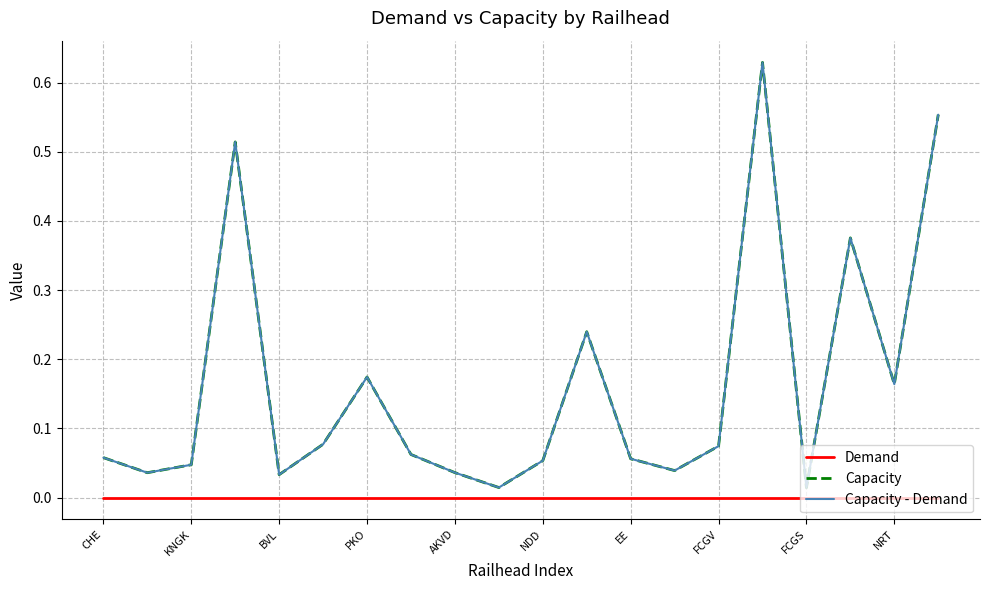

Which series has the widest spread of values?

Capacity